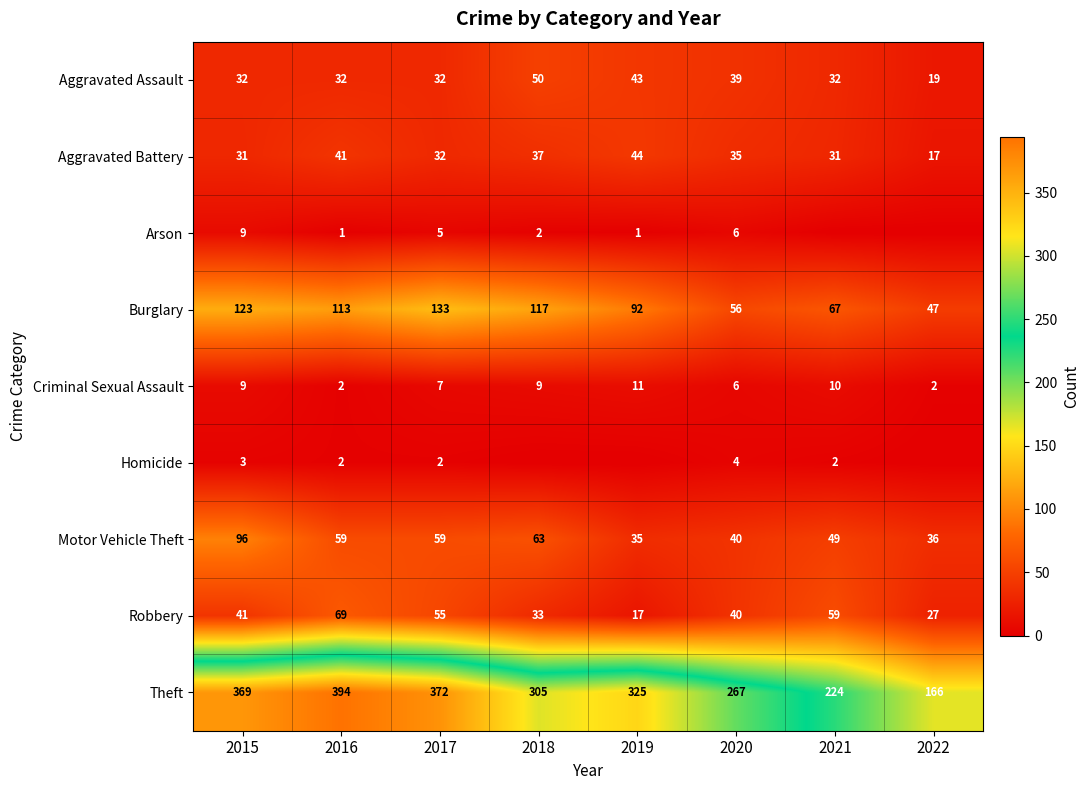

At which category is the sum across all series the highest?

2015